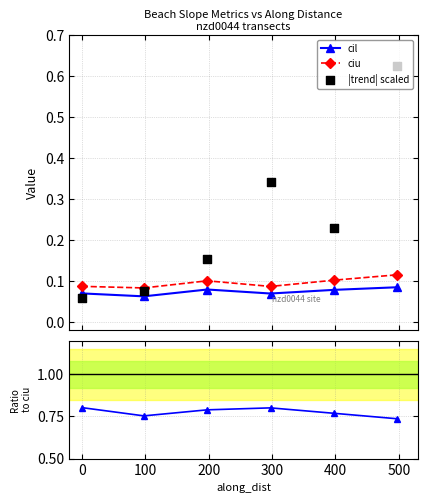

True or false: cil and ciu intersect in this chart.

False